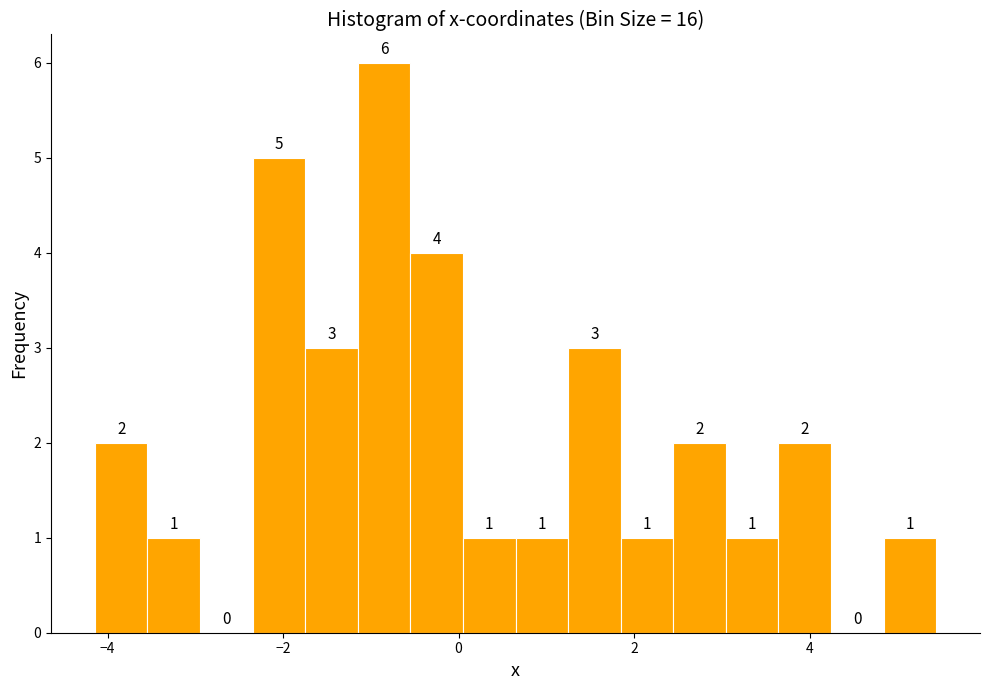

Read against the x-axis, roughly where is the centre of the tallest bar?

-0.8